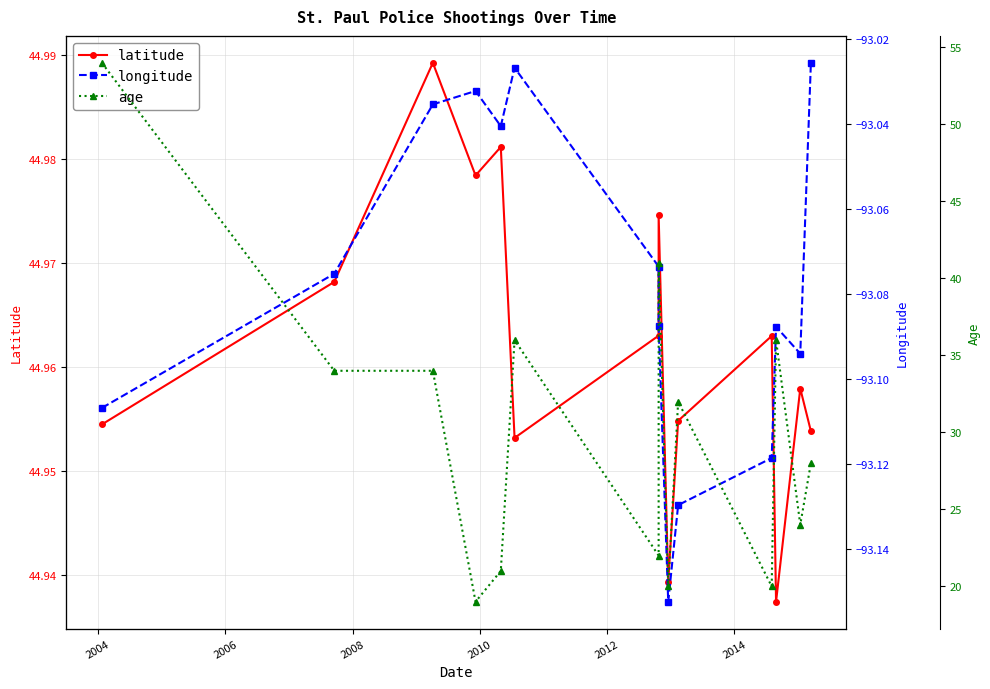

Where is age nearest to the value 36?

2012